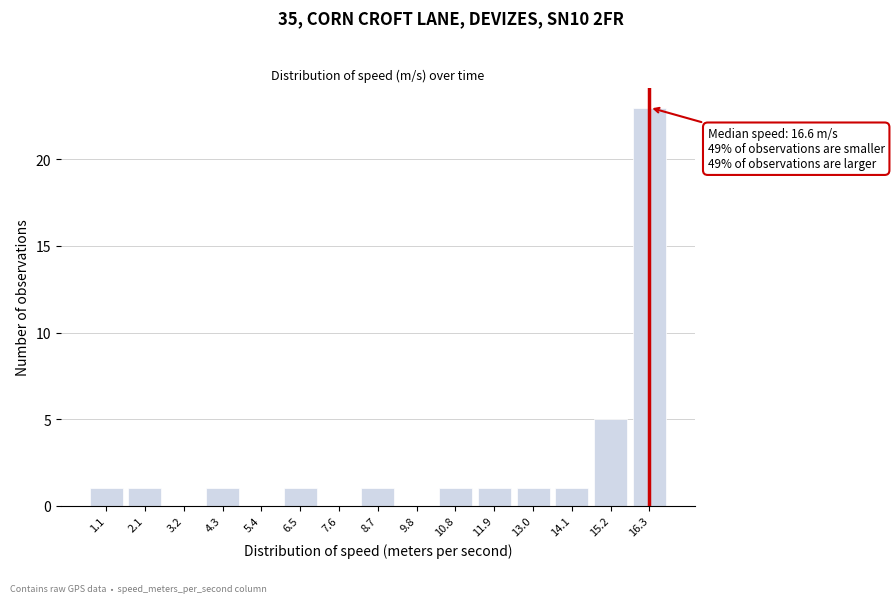

Reading left to right, extract all data points from this chart.

1.1=1	2.1=1	3.2=0	4.3=1	5.4=0	6.5=1	7.6=0	8.7=1	9.8=0	10.8=1	11.9=1	13.0=1	14.1=1	15.2=5	16.3=23